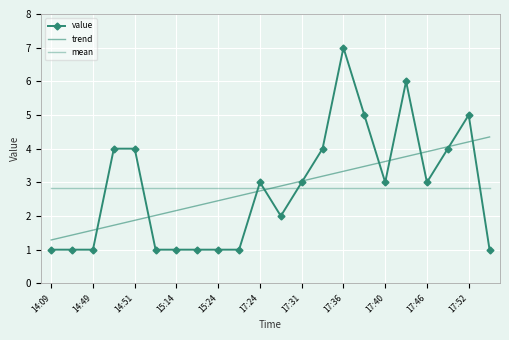

Which series has the largest total across all categories?

value